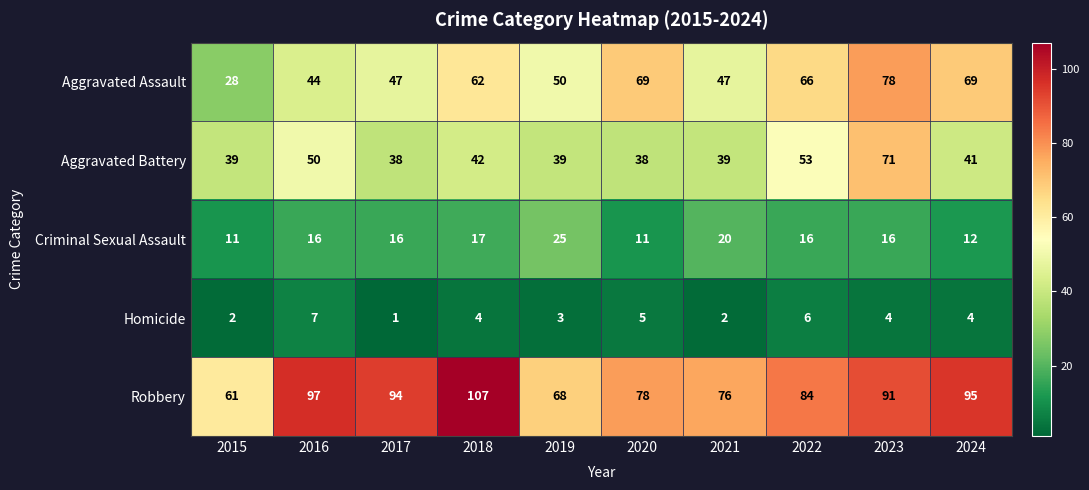

Rank the series by their maximum value, from highest to lowest.

Robbery, Aggravated Assault, Aggravated Battery, Criminal Sexual Assault, Homicide